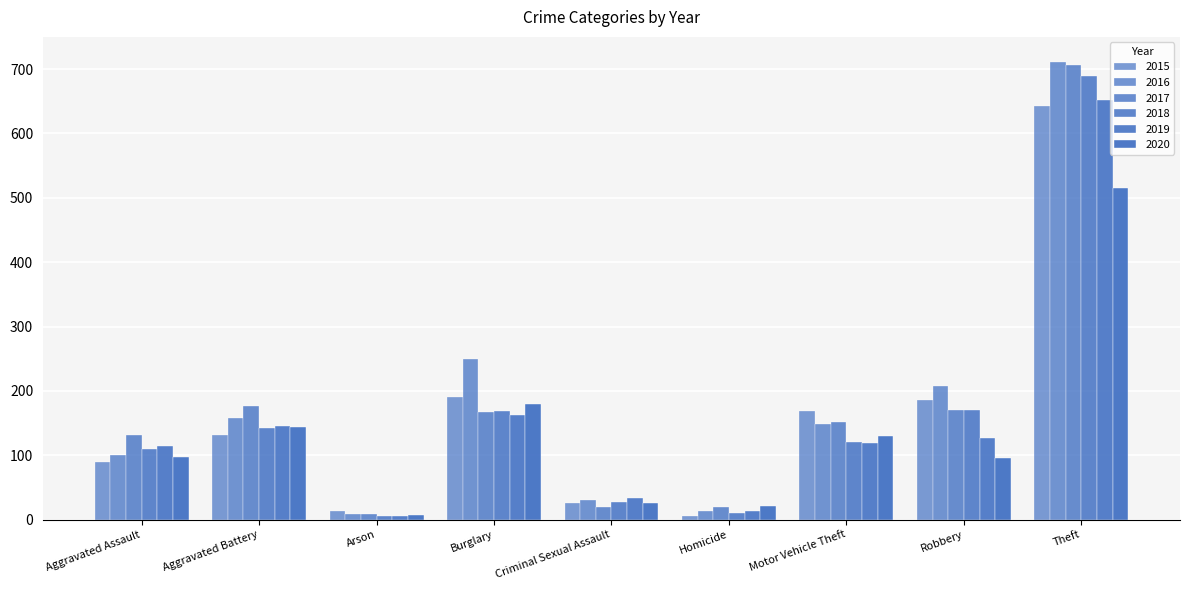

Which category has the highest value in the 2017 series?

Theft